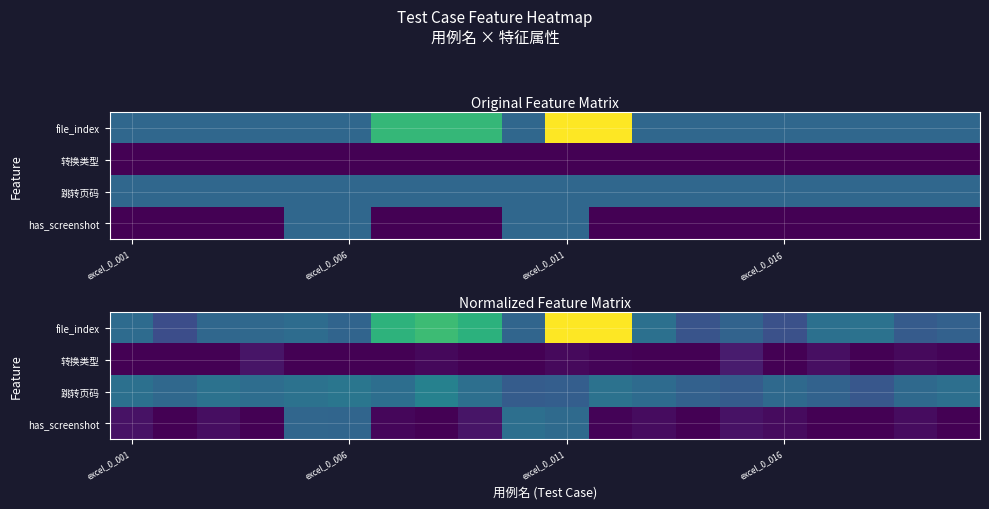

Which series has the largest total across all categories?

file_index